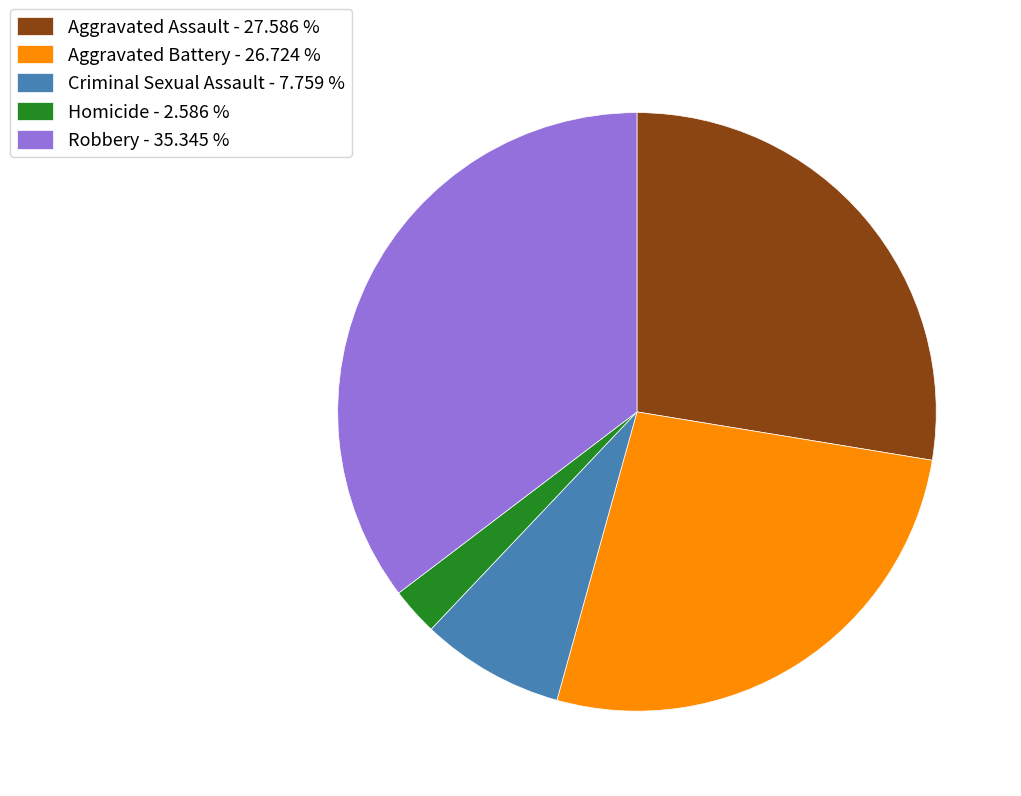

How many slices are in this pie chart?

5